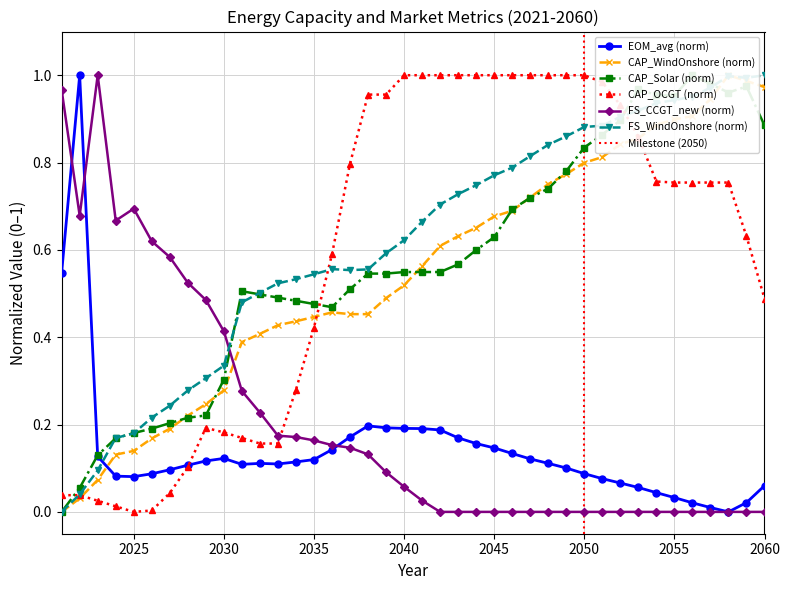

What is the difference between the second highest and minimum values in the FS_WindOnshore series?

1.0